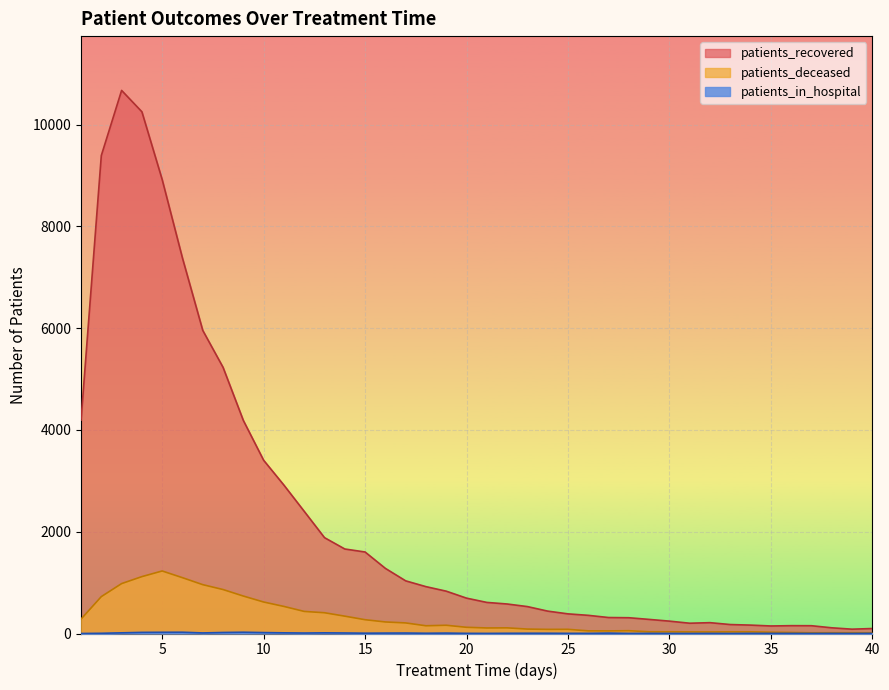

Rank the series by their maximum value, from lowest to highest.

patients_in_hospital, patients_deceased, patients_recovered